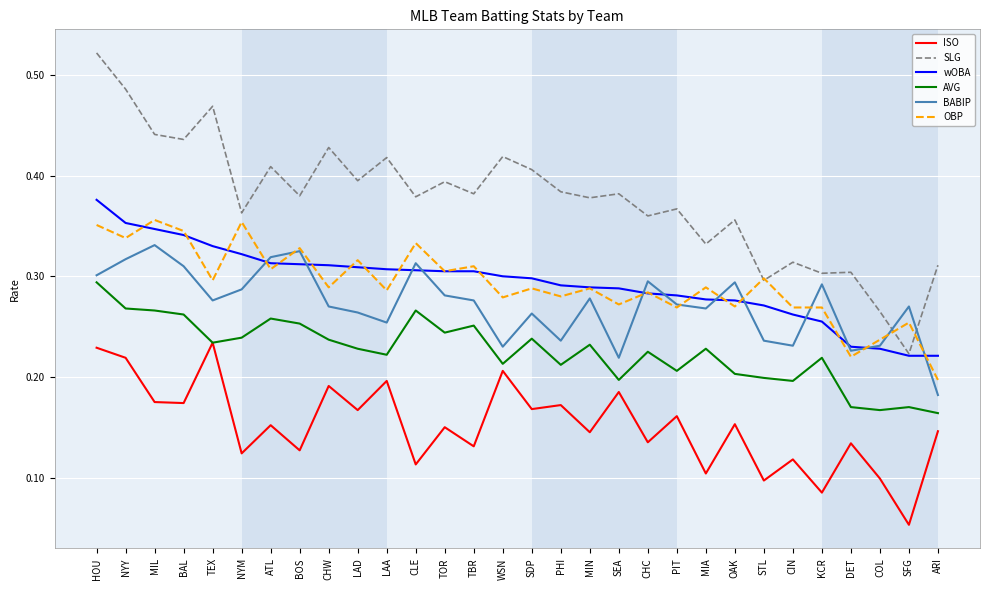

True or false: ISO and SLG cross at least once.

False